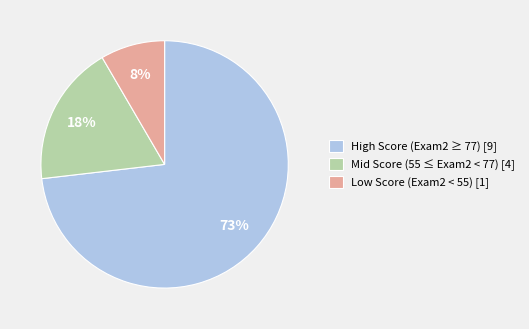

True or false: High Score (Exam2 ≥ 77) [9] accounts for 68% of the total.

False